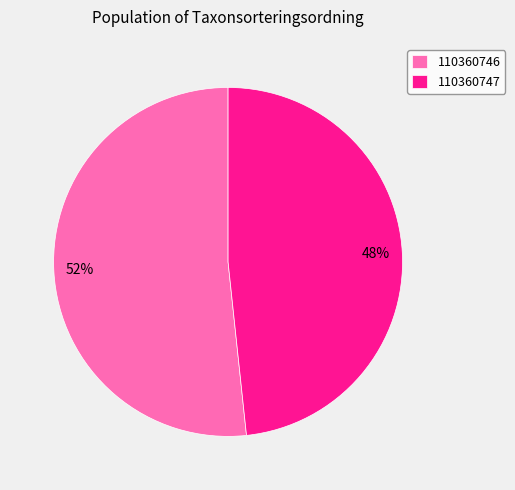

Does 110360747 account for over 50% of the chart?

No